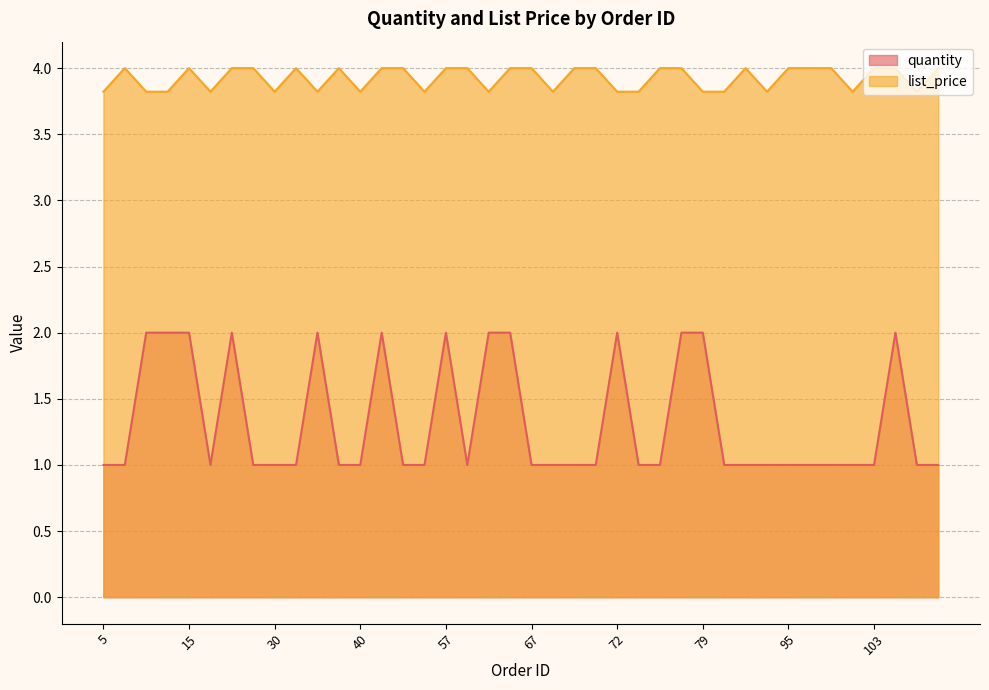

True or false: list_price has a value of 4.0 at 95.

True